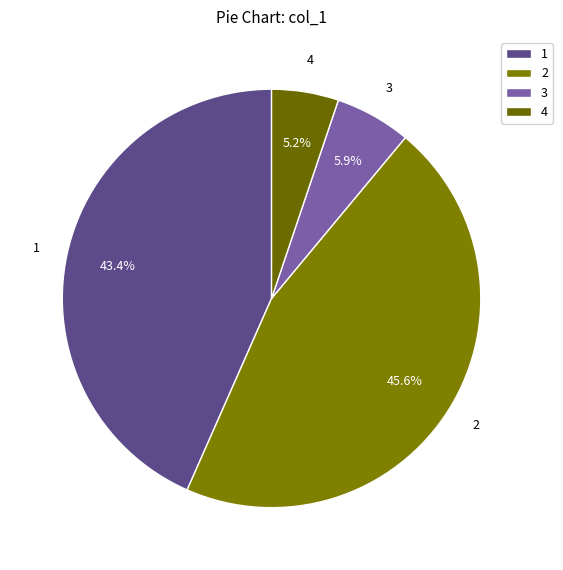

Rank the categories by value from lowest to highest.

4, 3, 1, 2